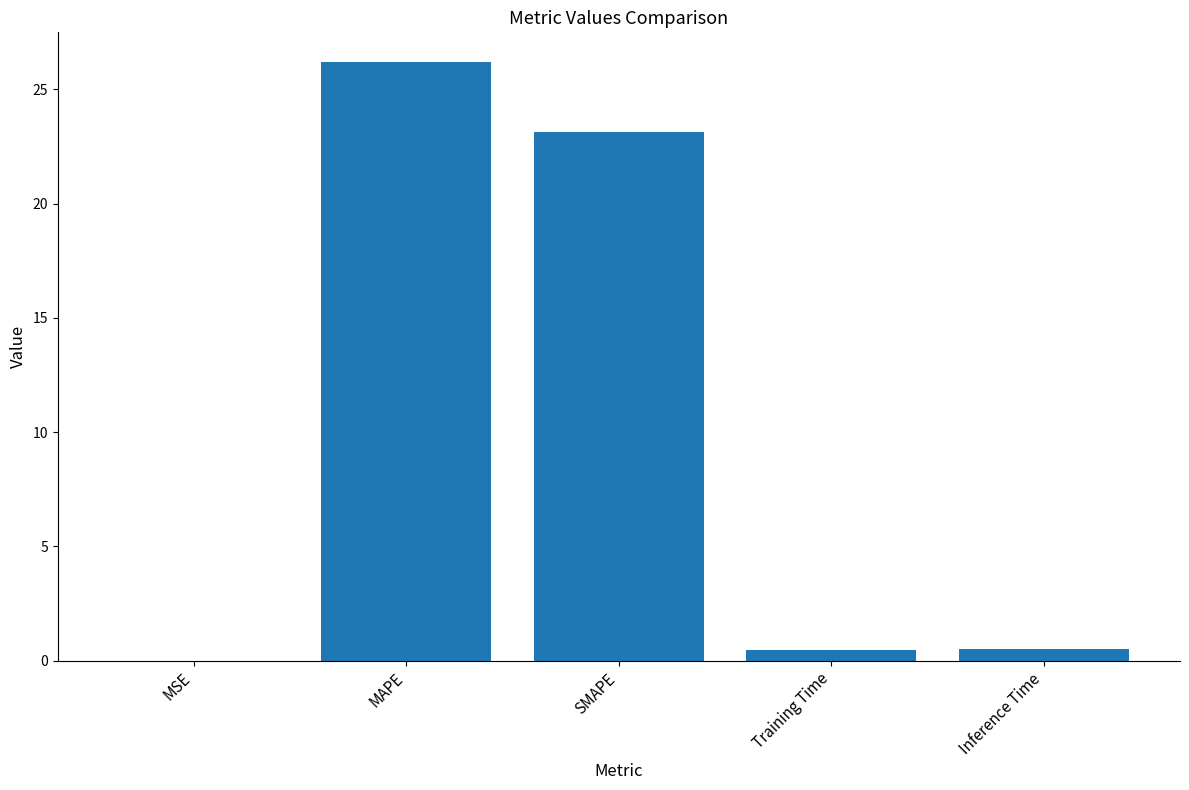

Is it true that the value at SMAPE is 23.2?

True